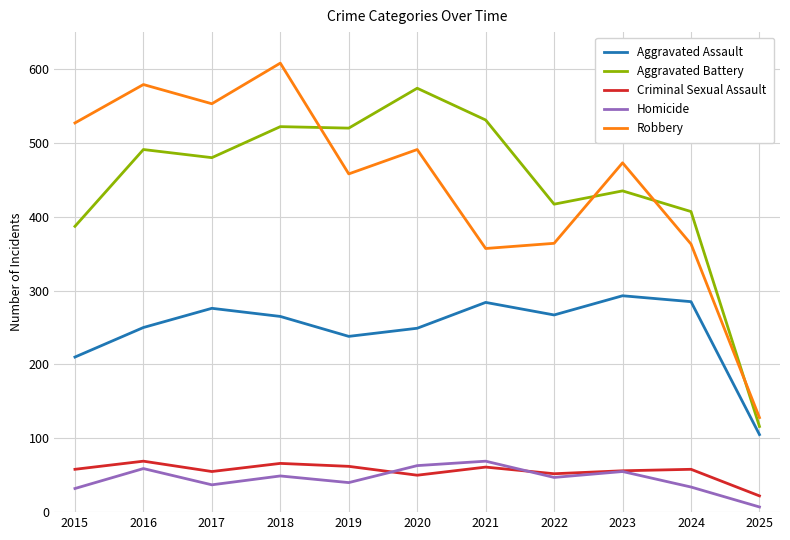

The value of Robbery at 2019 is 458. True or false?

True